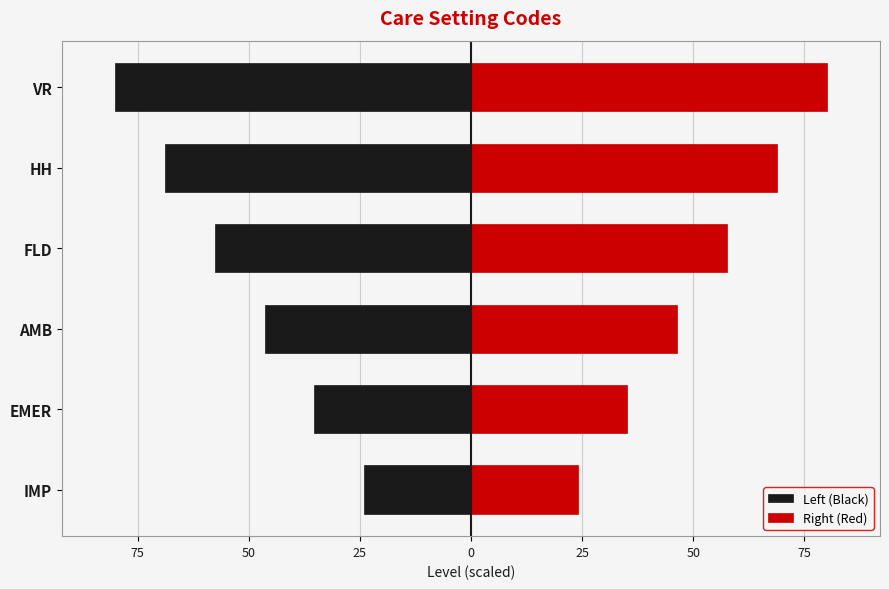

What is the spread (max minus min) of values at EMER?

70.4